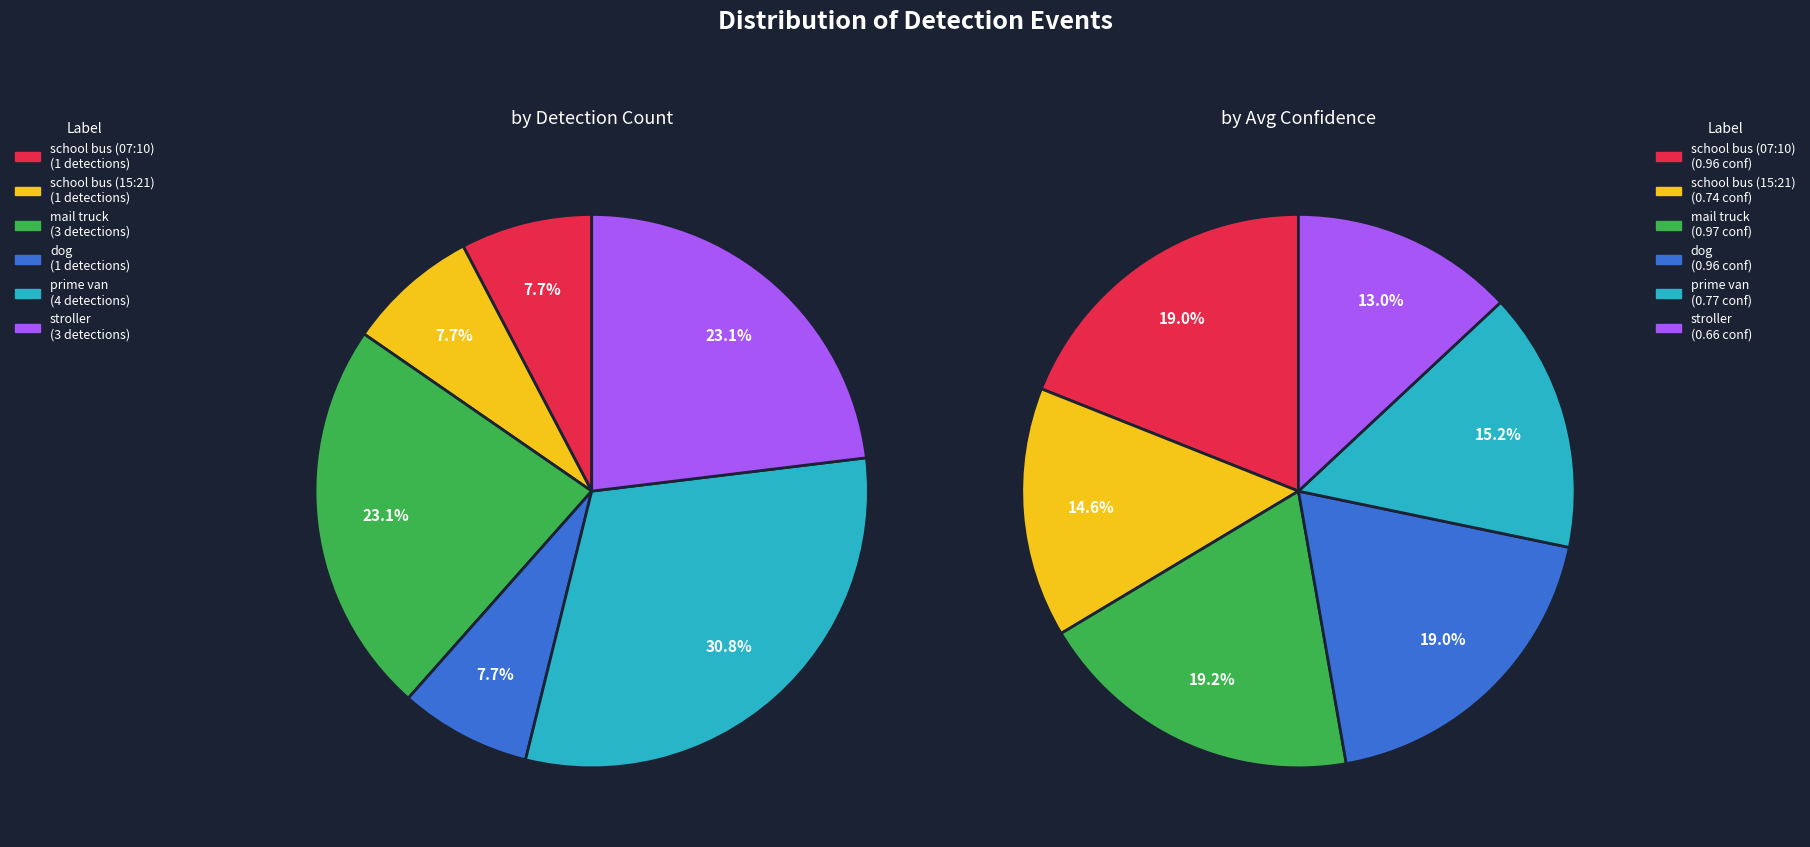

How much of the chart is everything except mail truck?

76.9%